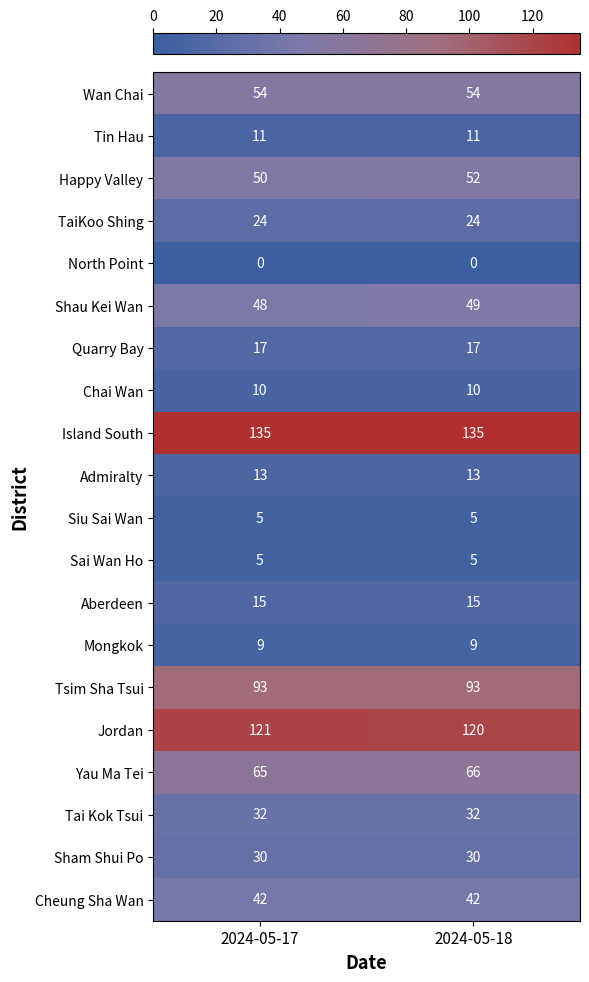

True or false: Sham Shui Po has a value of 30 at 2024-05-18.

True